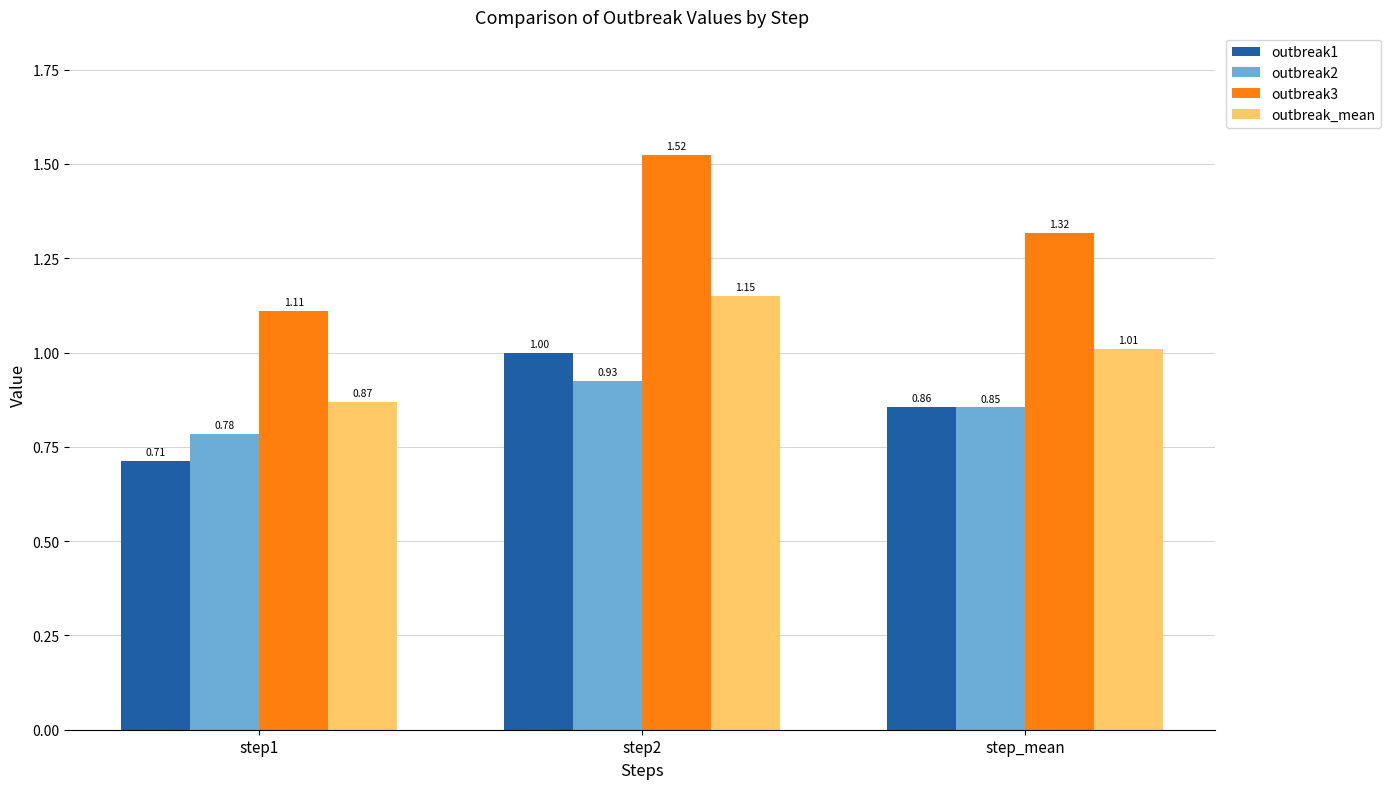

Which series has the largest range (max minus min)?

outbreak3